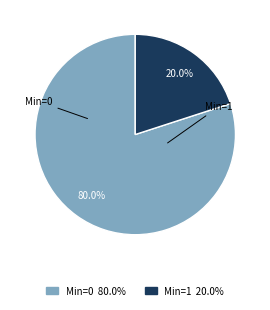

Count the number of slices in the pie.

2